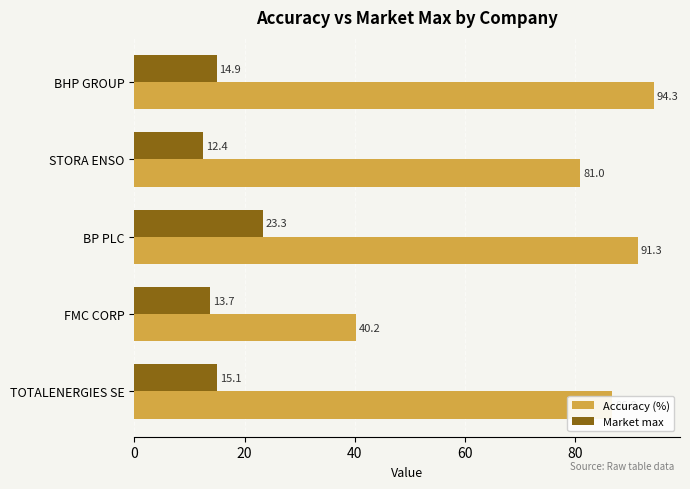

Between BP PLC and STORA ENSO, which series saw the biggest shift?

Market max